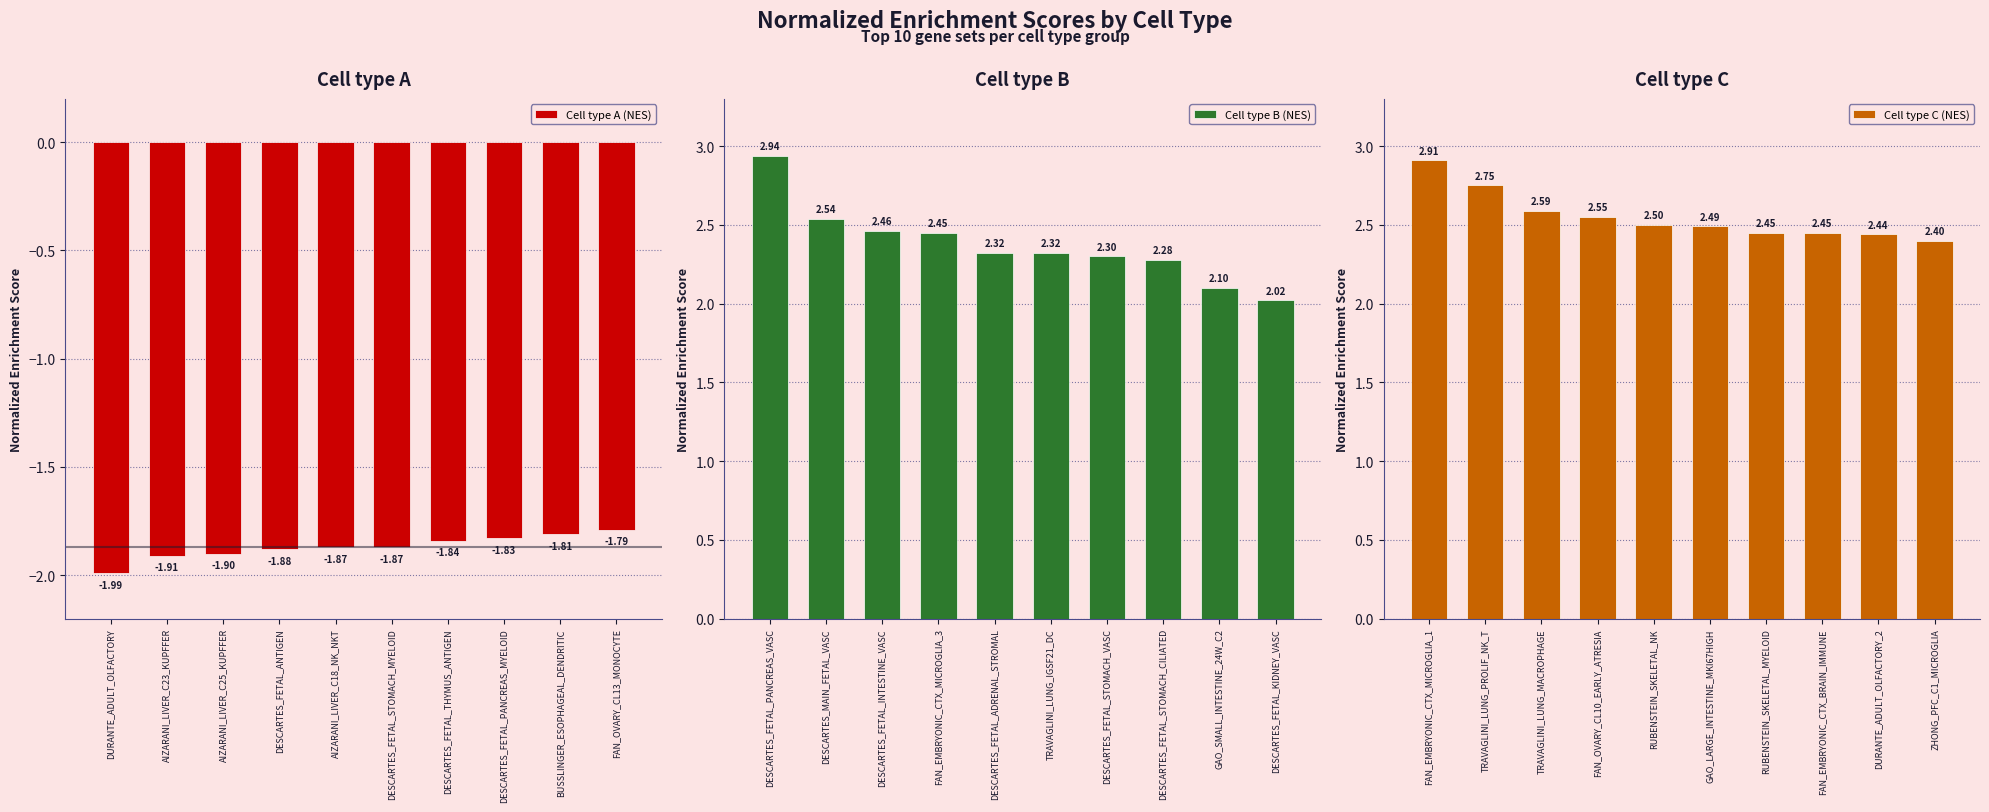

What is the sum of the Cell type A (NES) values at BUSSLINGER_ESOPHAGEAL_DENDRITIC and FAN_OVARY_CL13_MONOCYTE?

-3.6